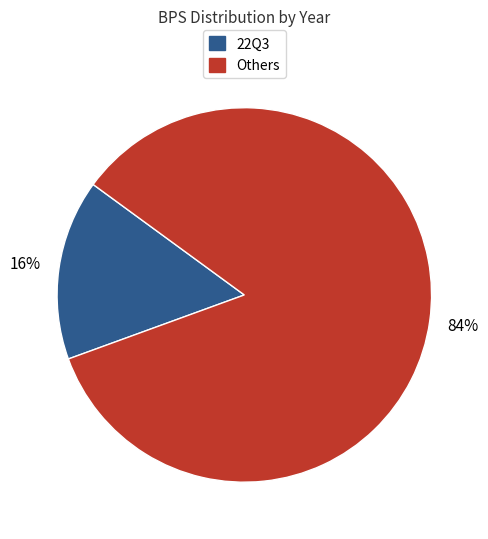

Is there a majority slice in this chart?

Yes